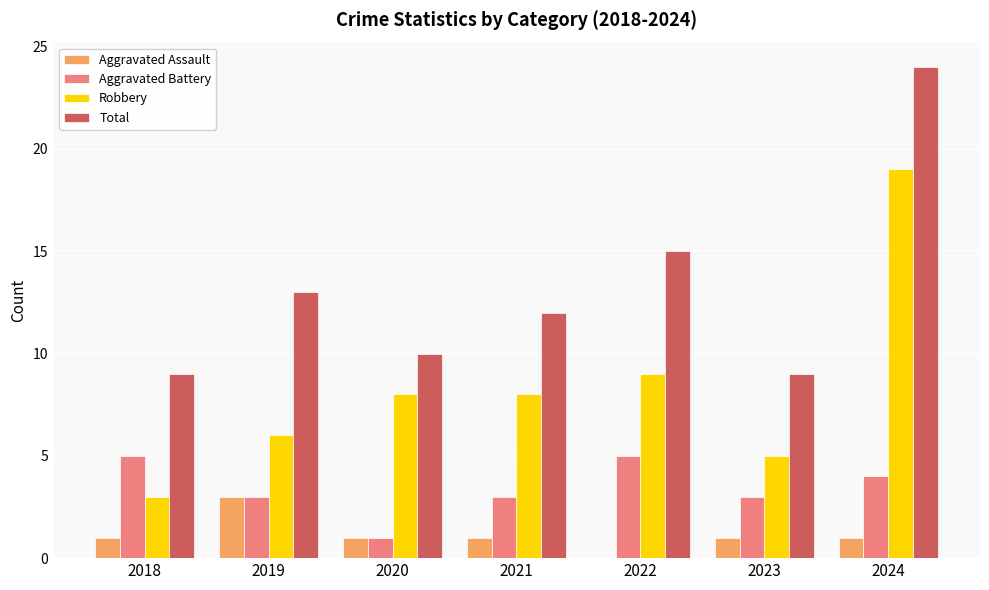

Count the Aggravated Battery values in the range 3 to 5.

6